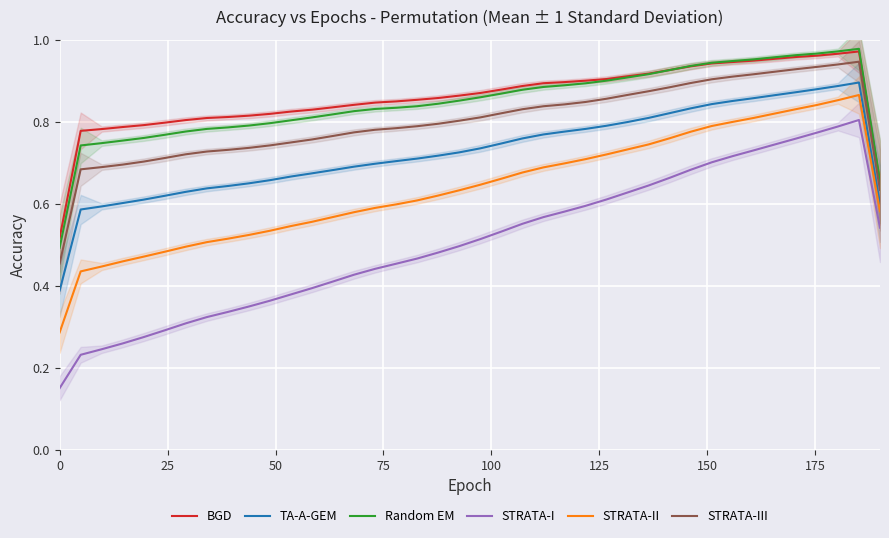

True or false: STRATA-III and Random EM intersect in this chart.

False